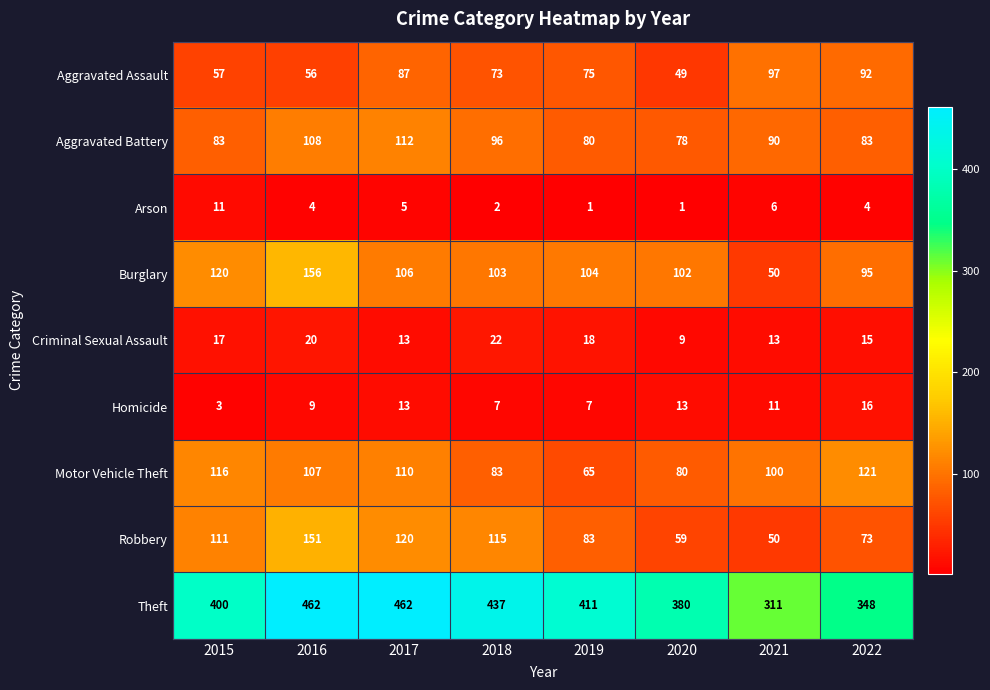

At how many categories does at least one series exceed 332?

7